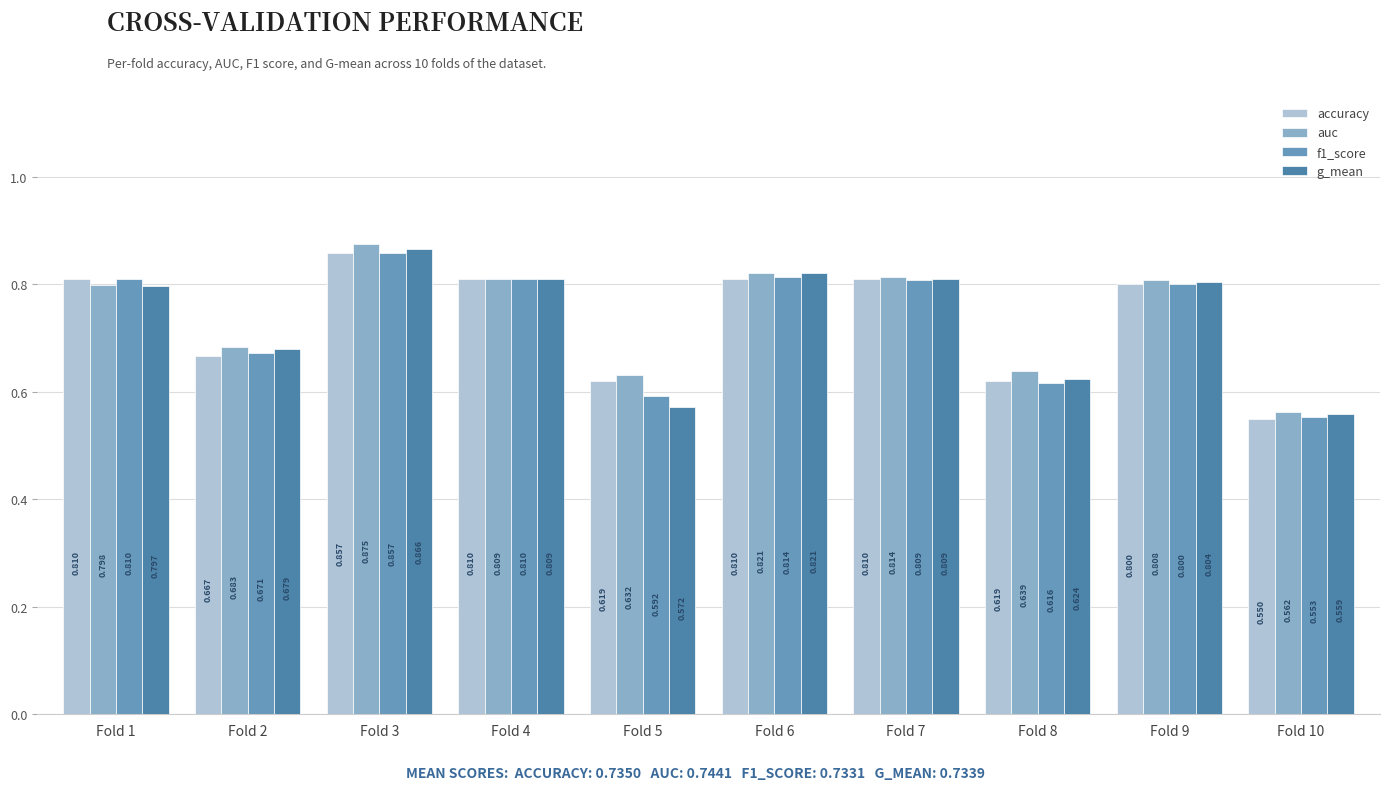

Is the value of f1_score at Fold 2 greater than the value of auc at Fold 6?

No